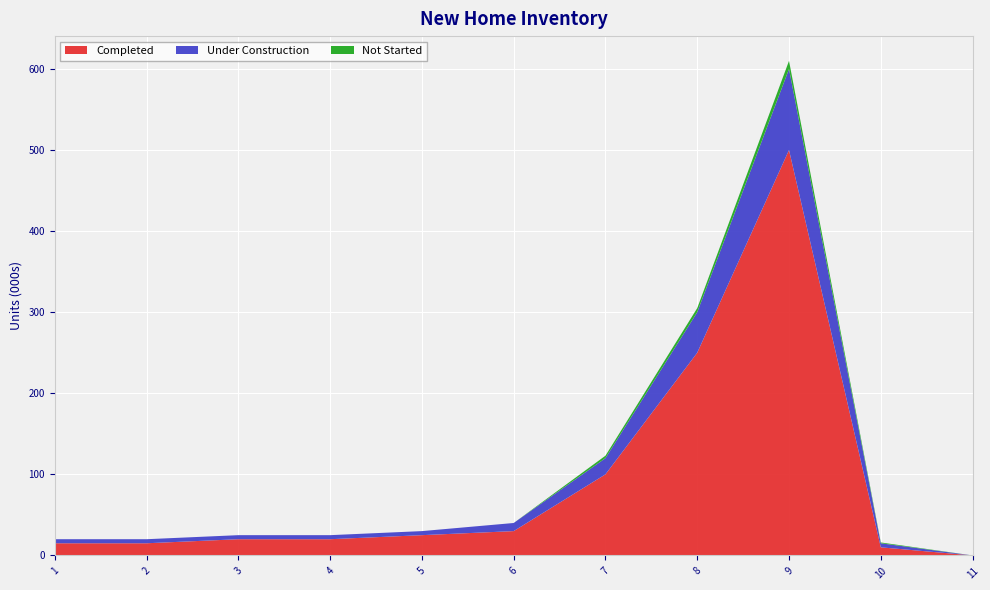

Reading left to right, list all the values displayed in this chart.

Completed: 15	15	20	20	25	30	100	250	500	10	0
Under Construction: 5	5	5	5	5	10	20	50	100	5	0
Not Started: 0	0	0	0	0	0	3	5	10	1	0